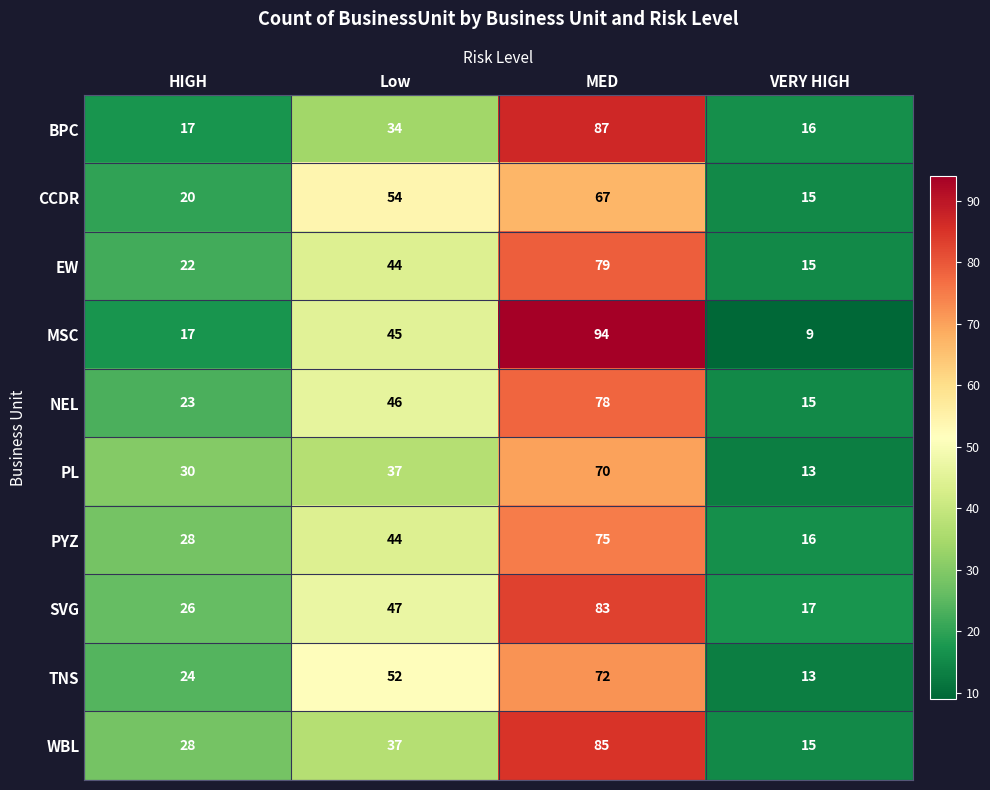

How many series are shown in this chart?

10